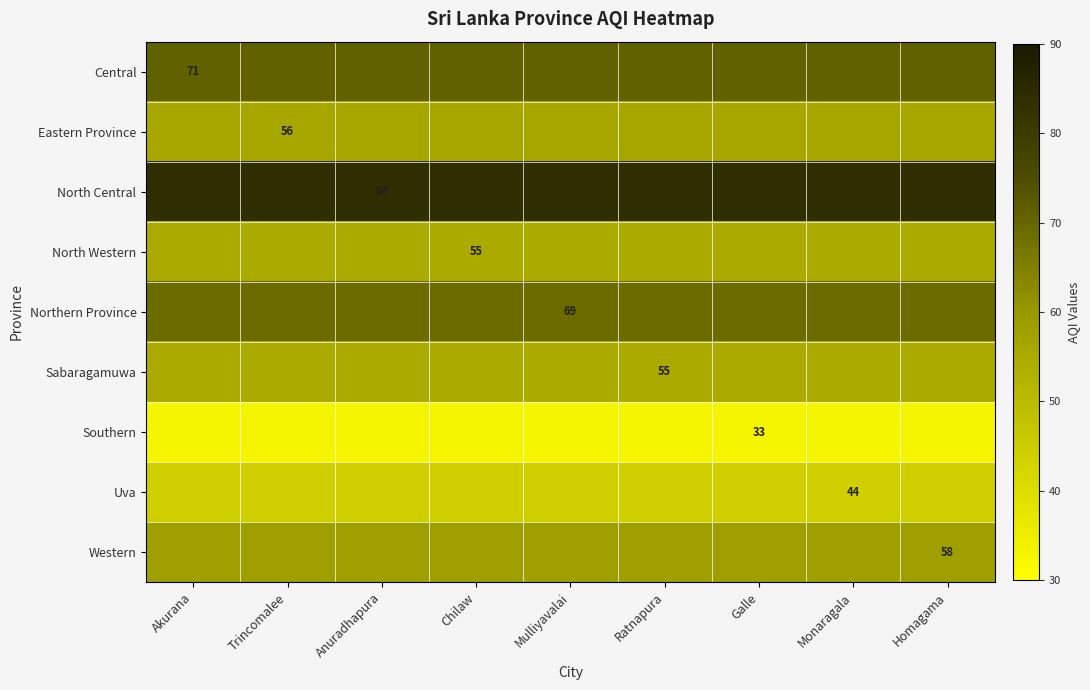

Is it true that Central equals 71 at Akurana?

True